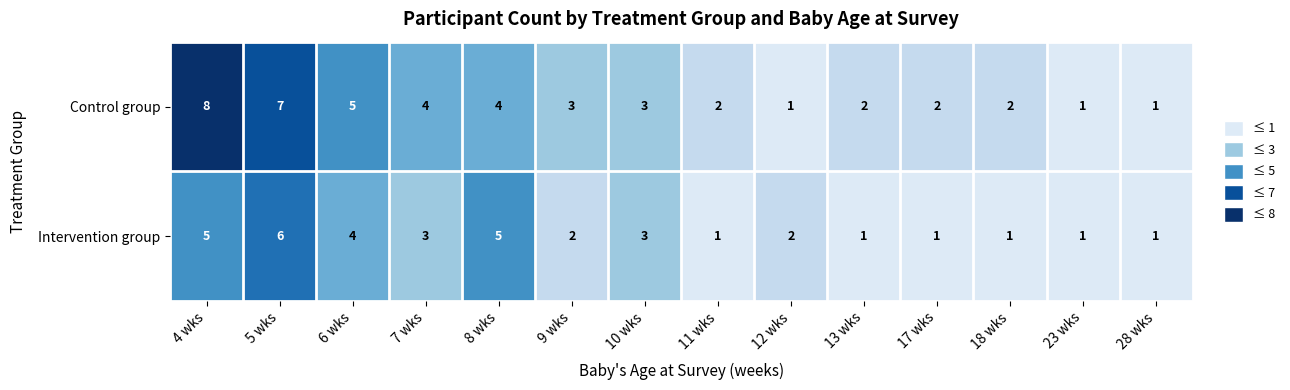

At 7 wks, list the series in order from smallest to largest.

Intervention group, Control group